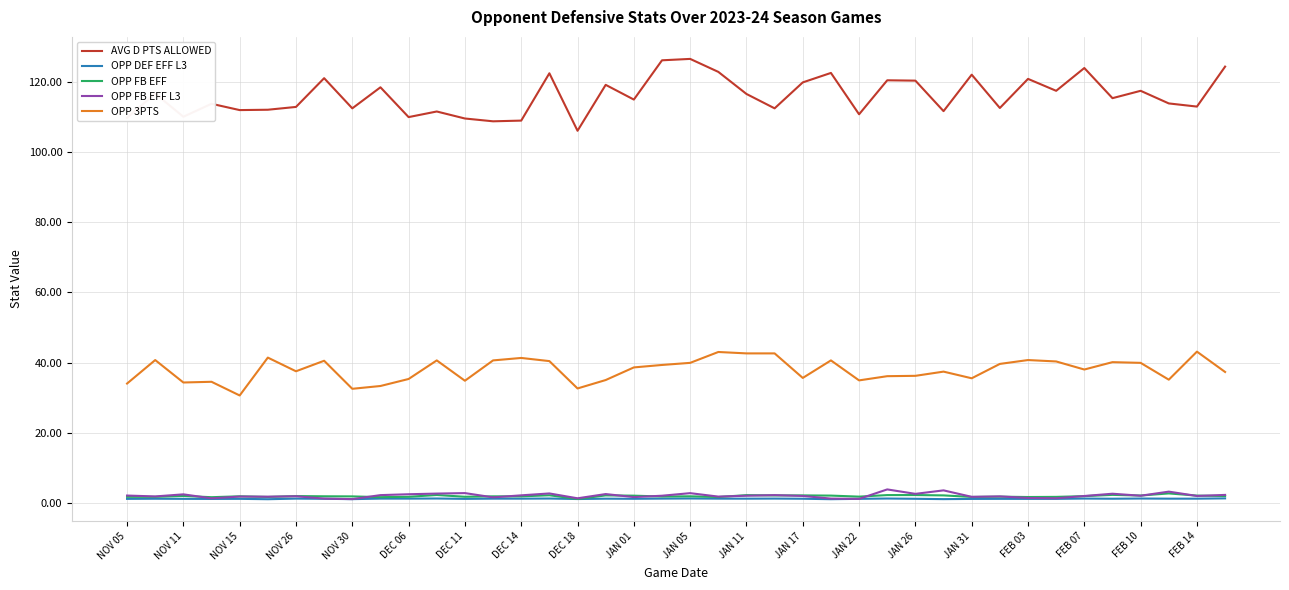

True or false: OPP FB EFF and AVG D PTS ALLOWED intersect in this chart.

False